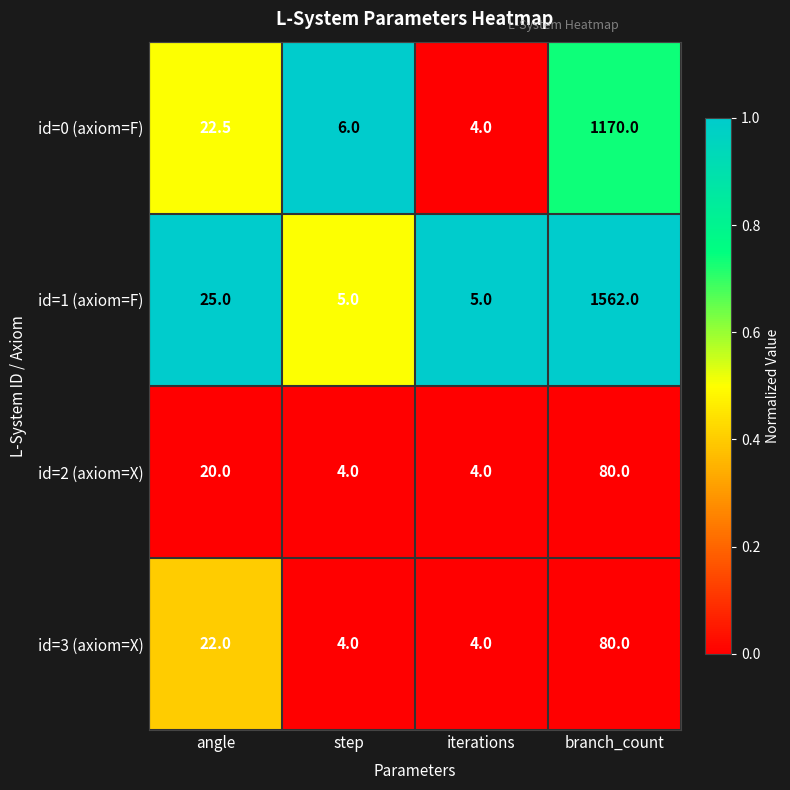

What is the difference between the highest and lowest values at step?

2.0